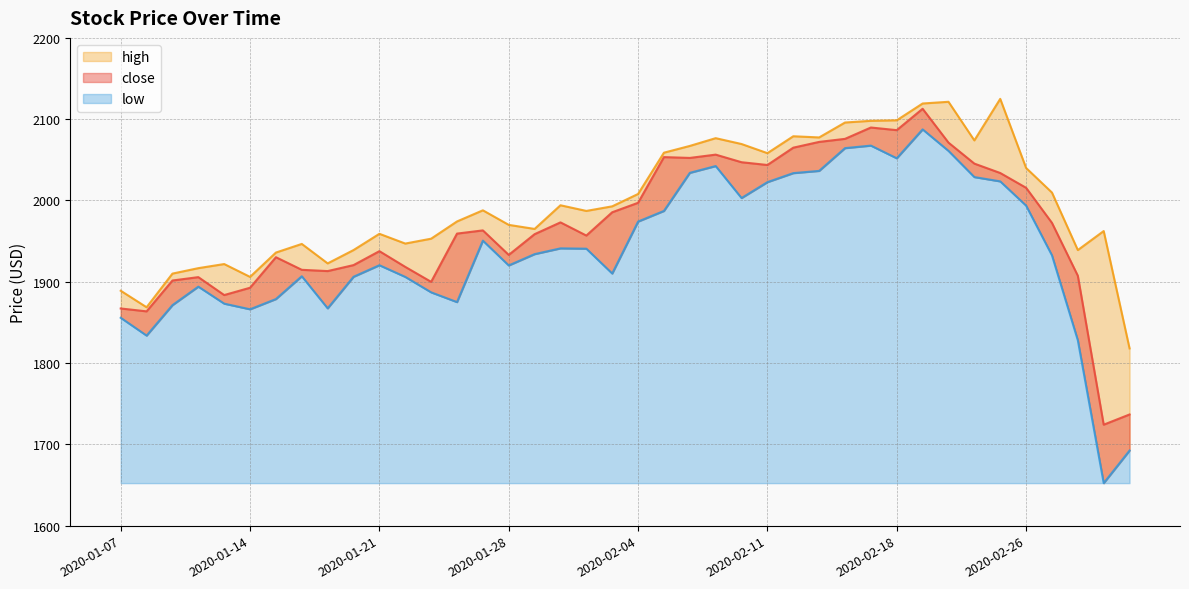

Which has a higher value, 2020-02-13 or 2020-02-14?

2020-02-14